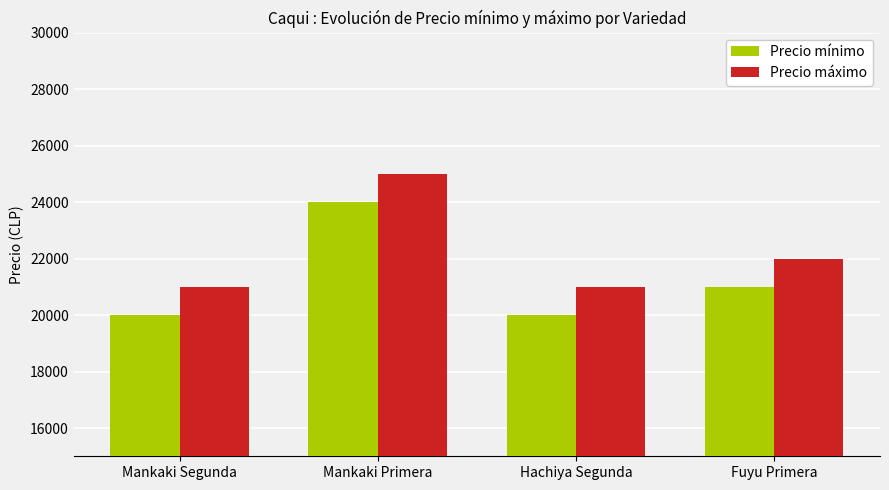

How many bars are there in total?

8